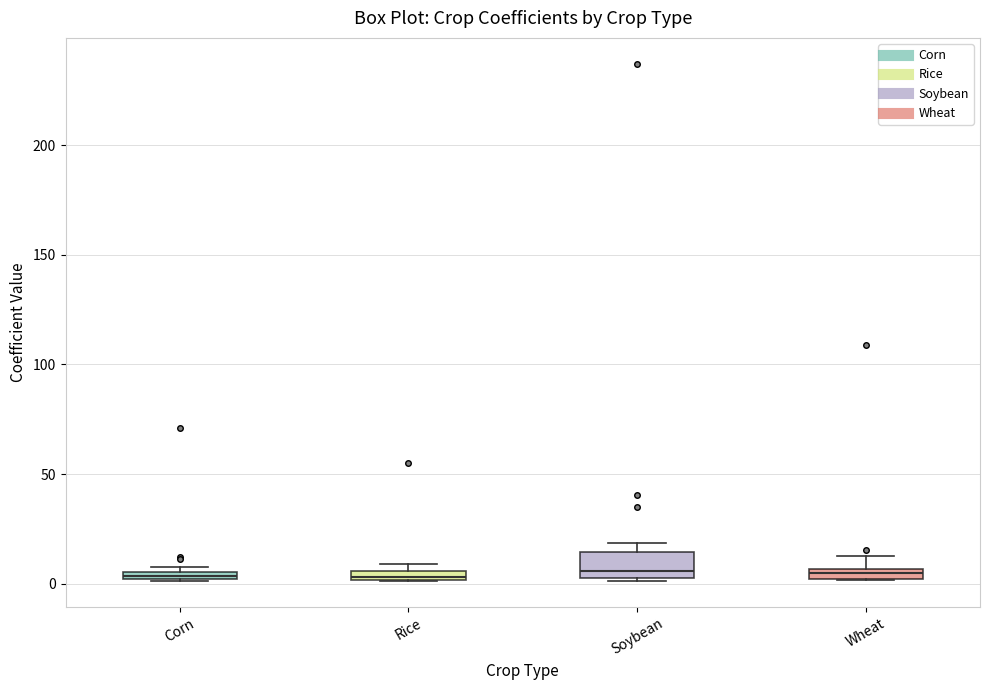

Where is the upper edge of the box for Corn on the y-axis? The values are not printed on the chart, so give them approximately, as read against the axis.

5